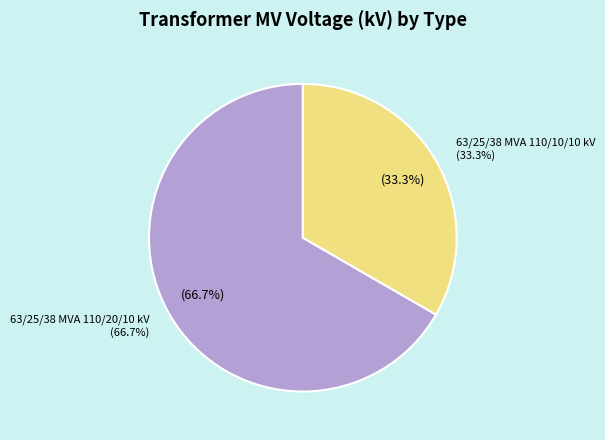

To the nearest percent, what is the difference between the 63/25/38 MVA 110/20/10 kV and 63/25/38 MVA 110/10/10 kV slice percentages?

33%